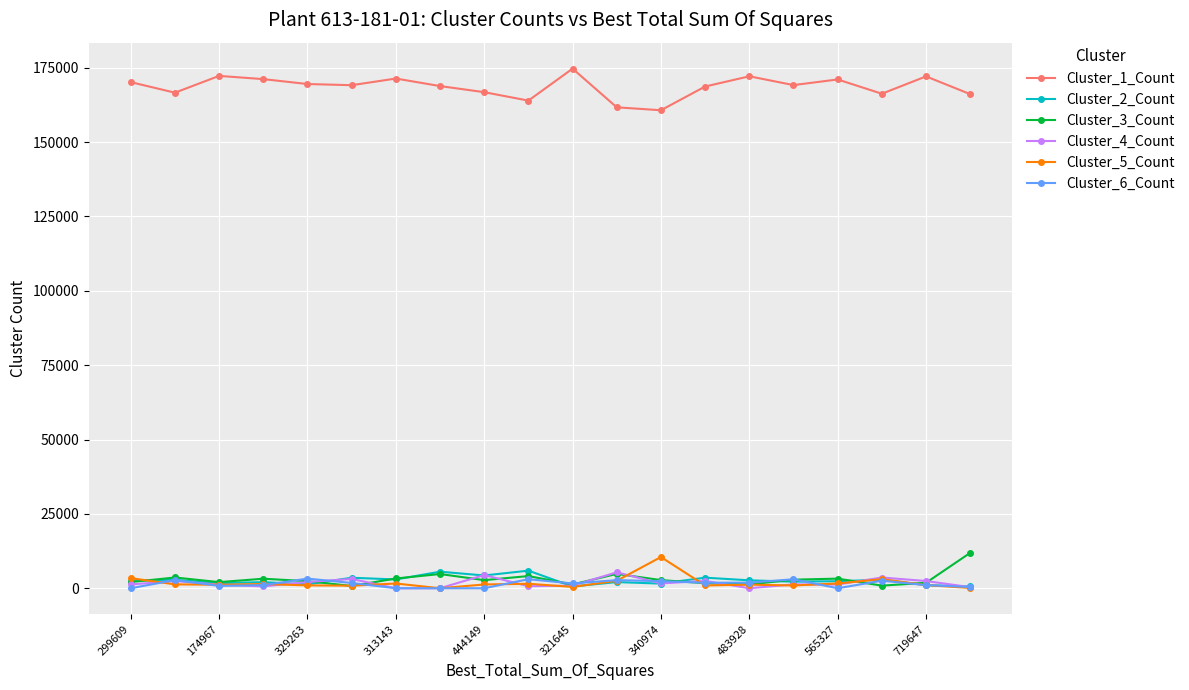

Does the chart have visible grid lines?

Yes